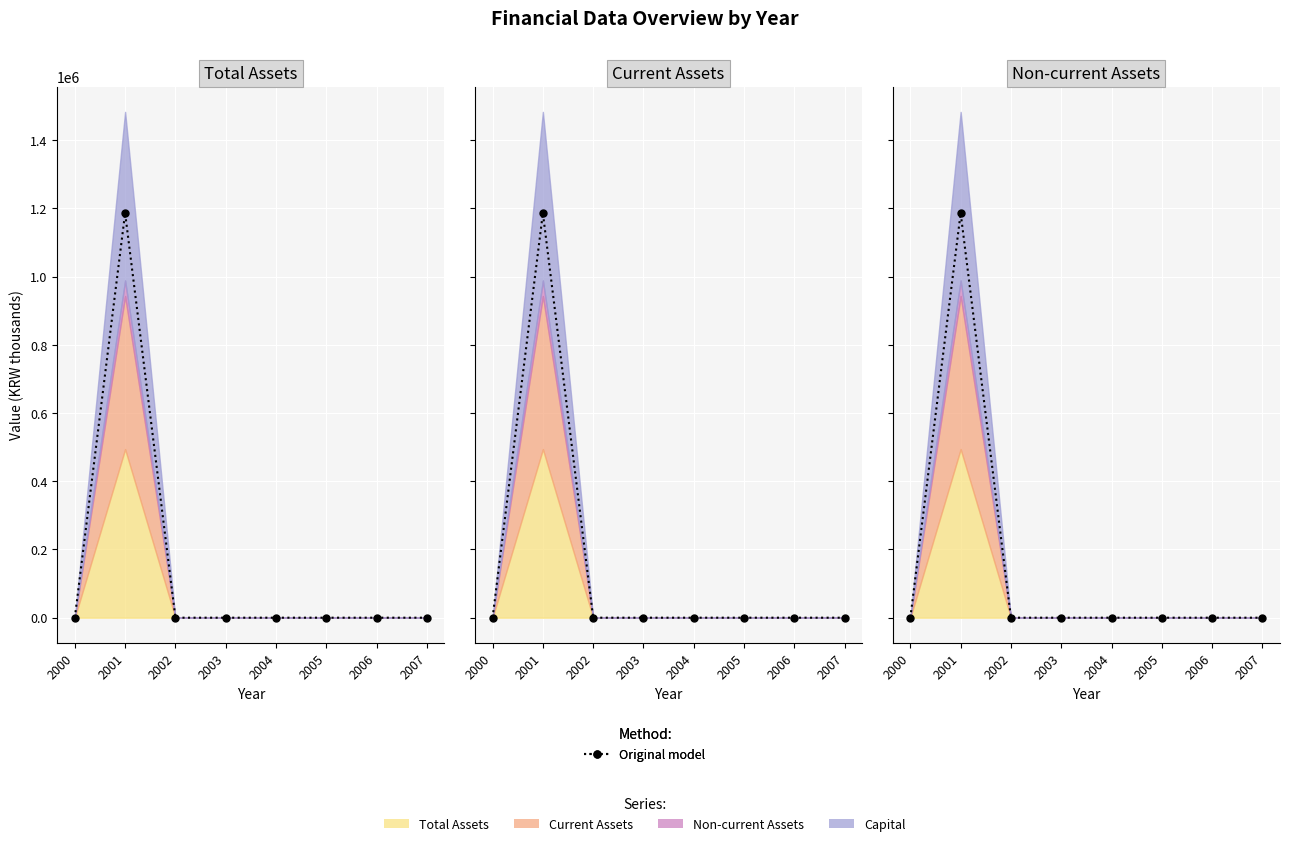

Does the chart display data point markers on the line(s)?

Yes